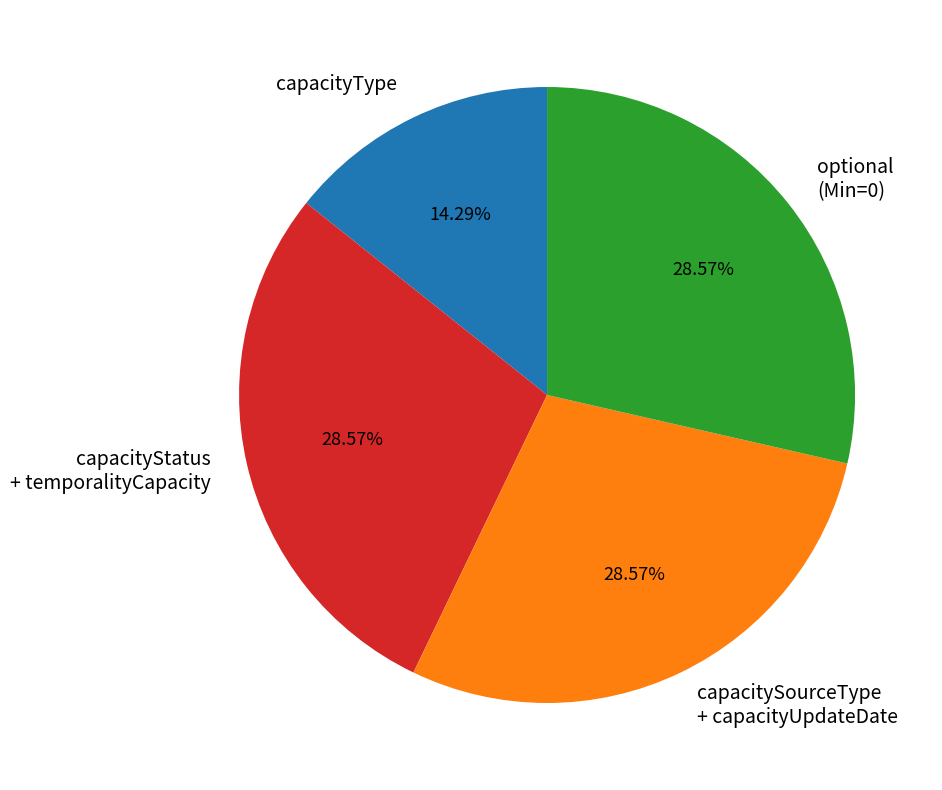

Which has a higher value, capacityStatus + temporalityCapacity or capacityType?

capacityStatus + temporalityCapacity